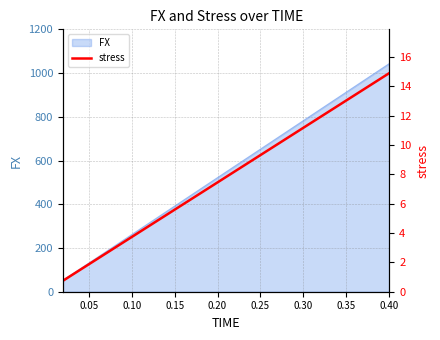

What is the value of the 19th point from the left?

14.2